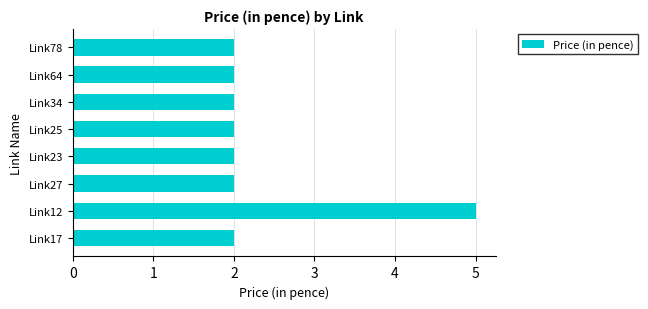

What is the average value?

2